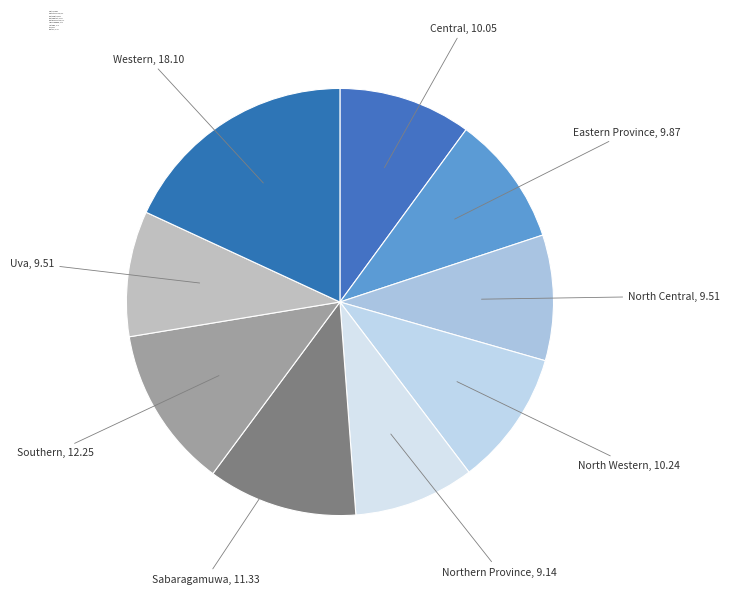

True or false: Northern Province accounts for 9% of the total.

True